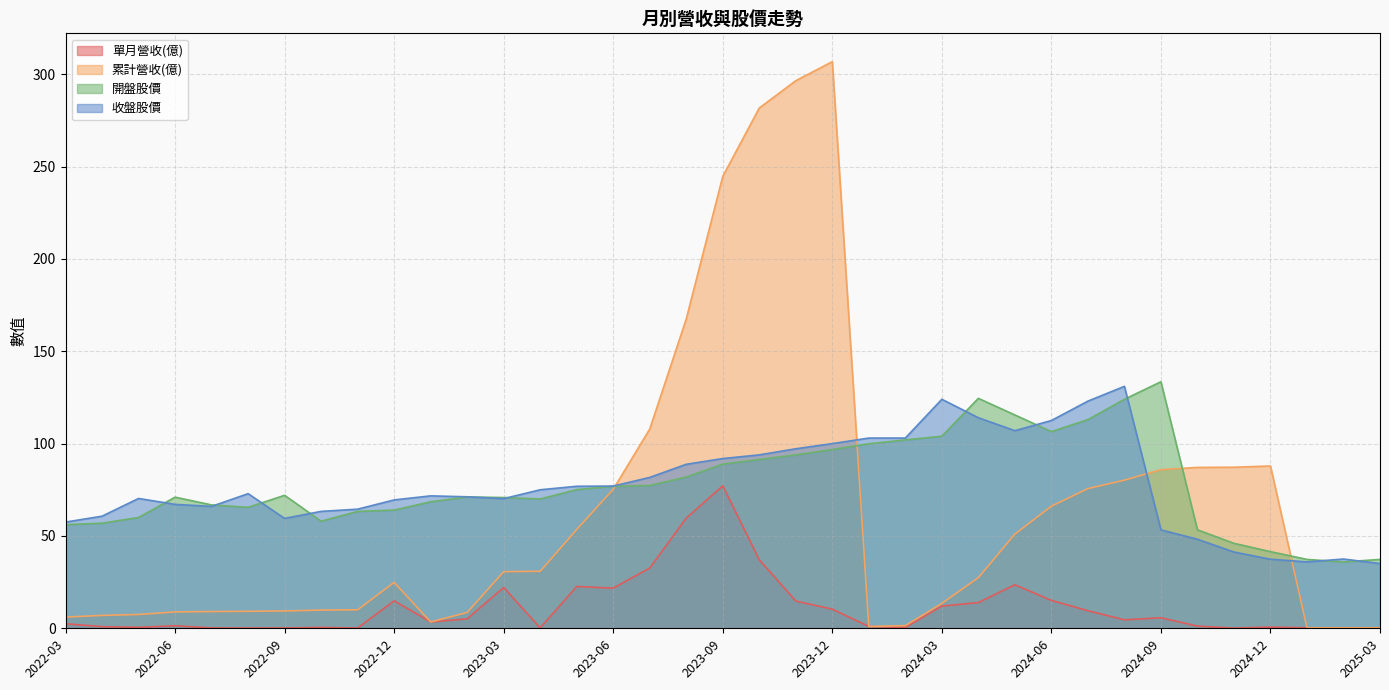

Which series has the widest spread of values?

累計營收(億)